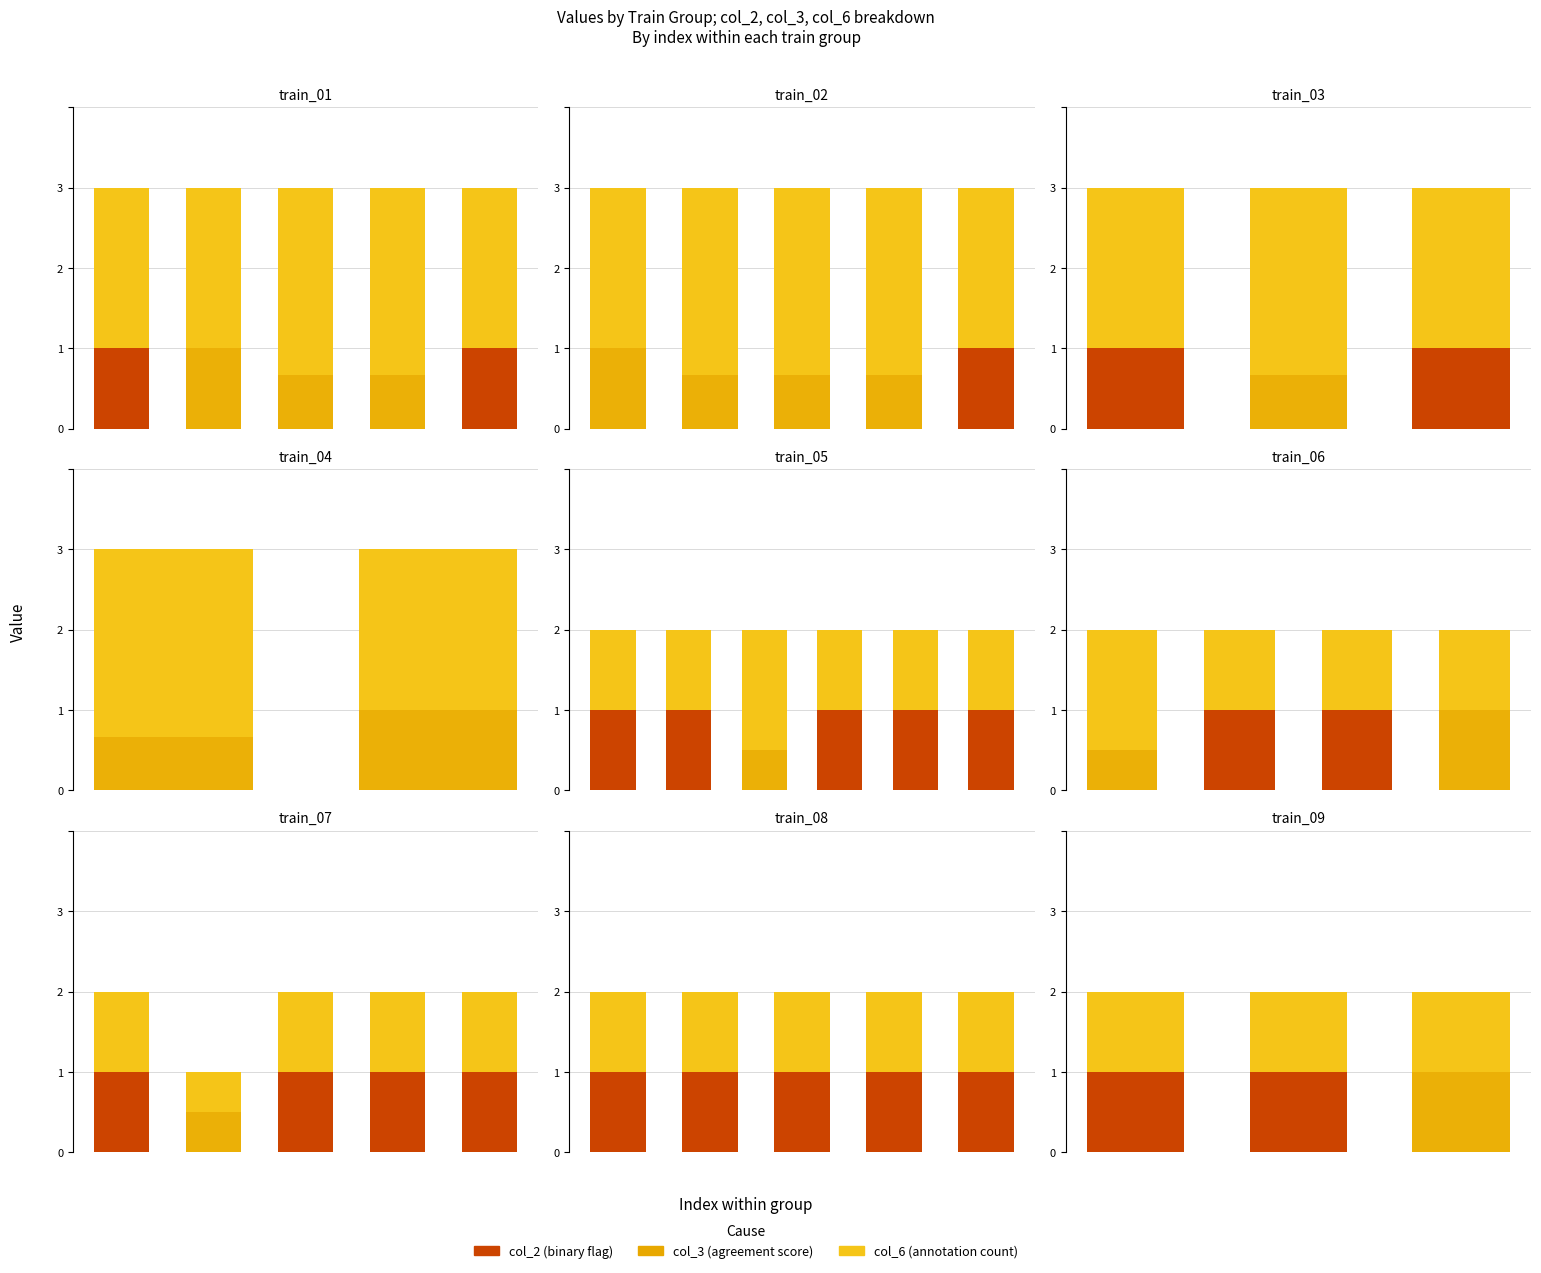

Which series changed the most between 1 and 2?

col_2 (binary)